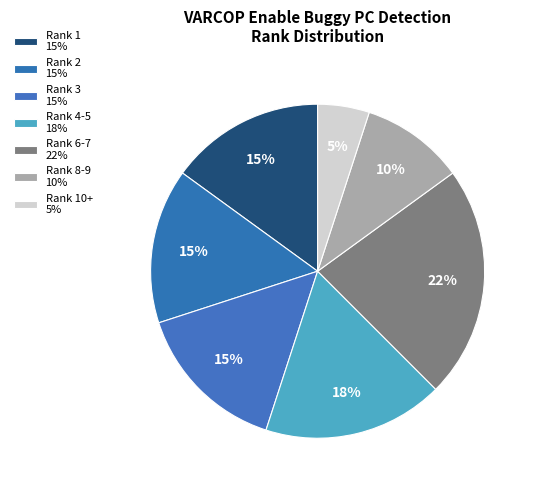

How many segments does this pie chart have?

7